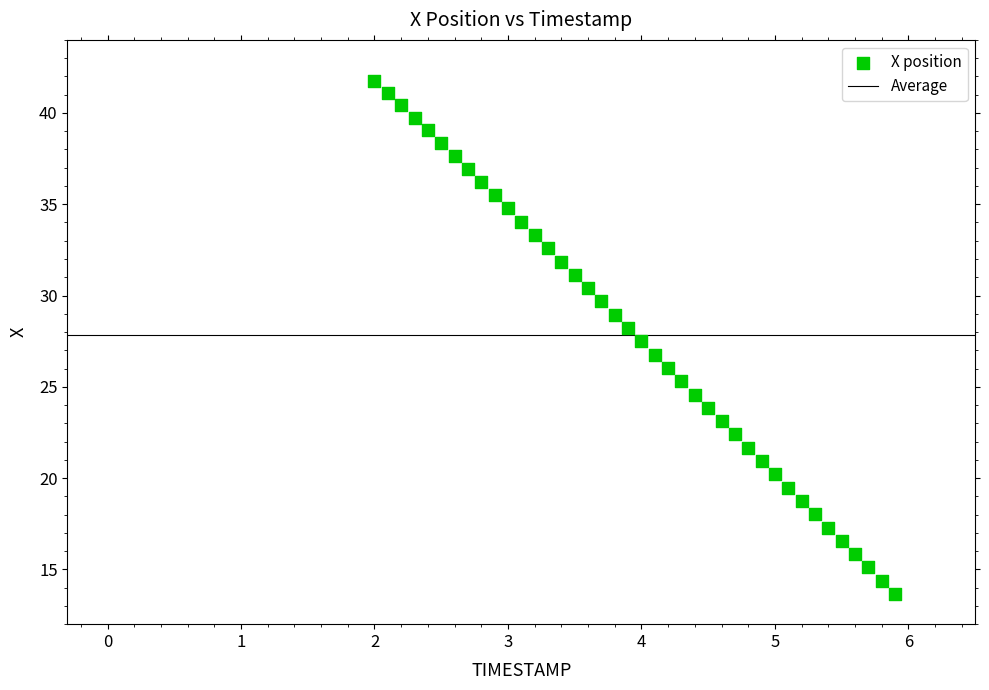

What is the range of X values (max minus min)?

3.9